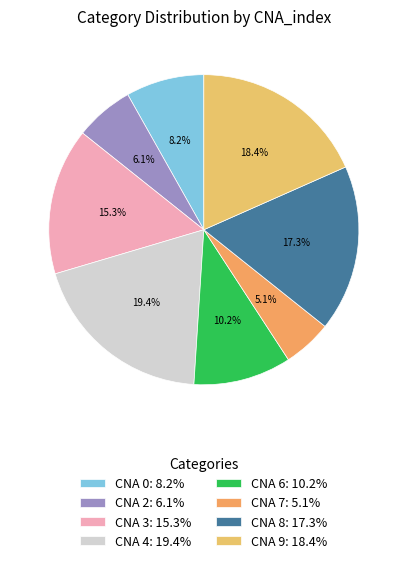

Rank the categories by value from highest to lowest.

CNA 4: 19.4%, CNA 9: 18.4%, CNA 8: 17.3%, CNA 3: 15.3%, CNA 6: 10.2%, CNA 0: 8.2%, CNA 2: 6.1%, CNA 7: 5.1%